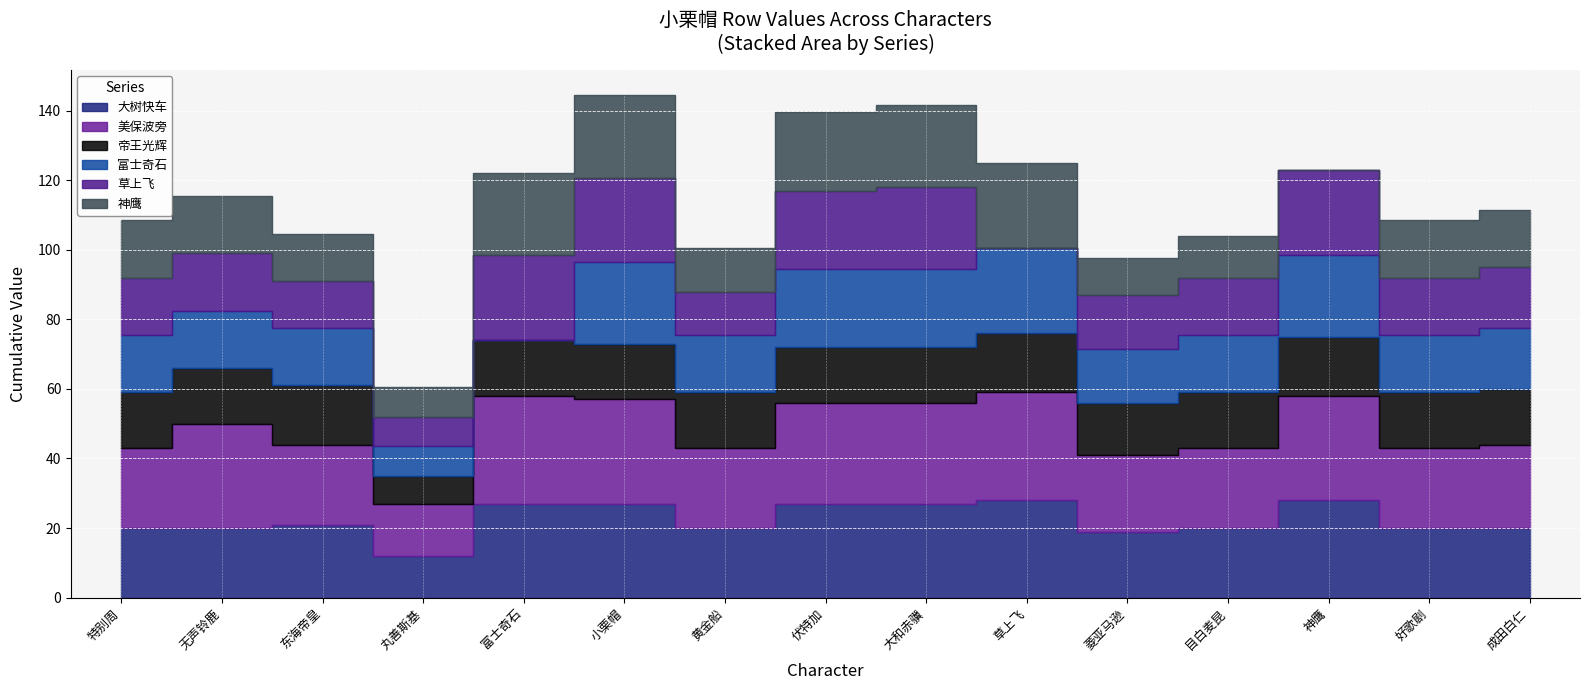

What is the value of the 帝王光辉 point at the 15th from the left?

16.0